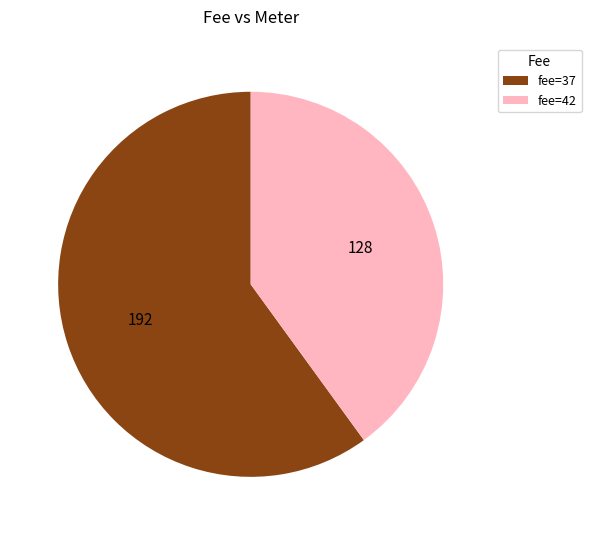

Do fee=42 and fee=37 together represent more than half of the pie?

Yes